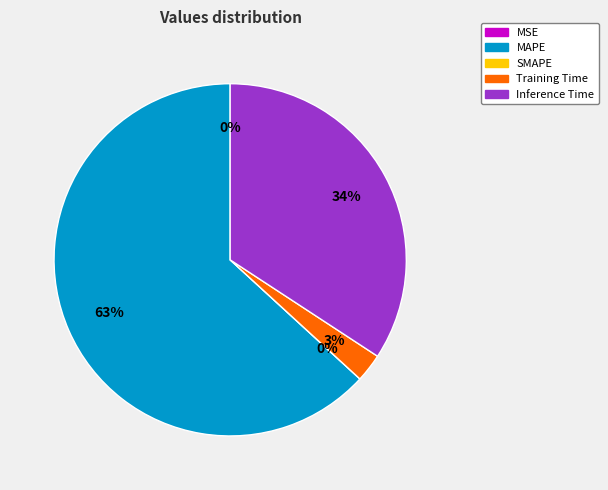

To the nearest percent, what is the difference between the largest and smallest slice percentages?

63%